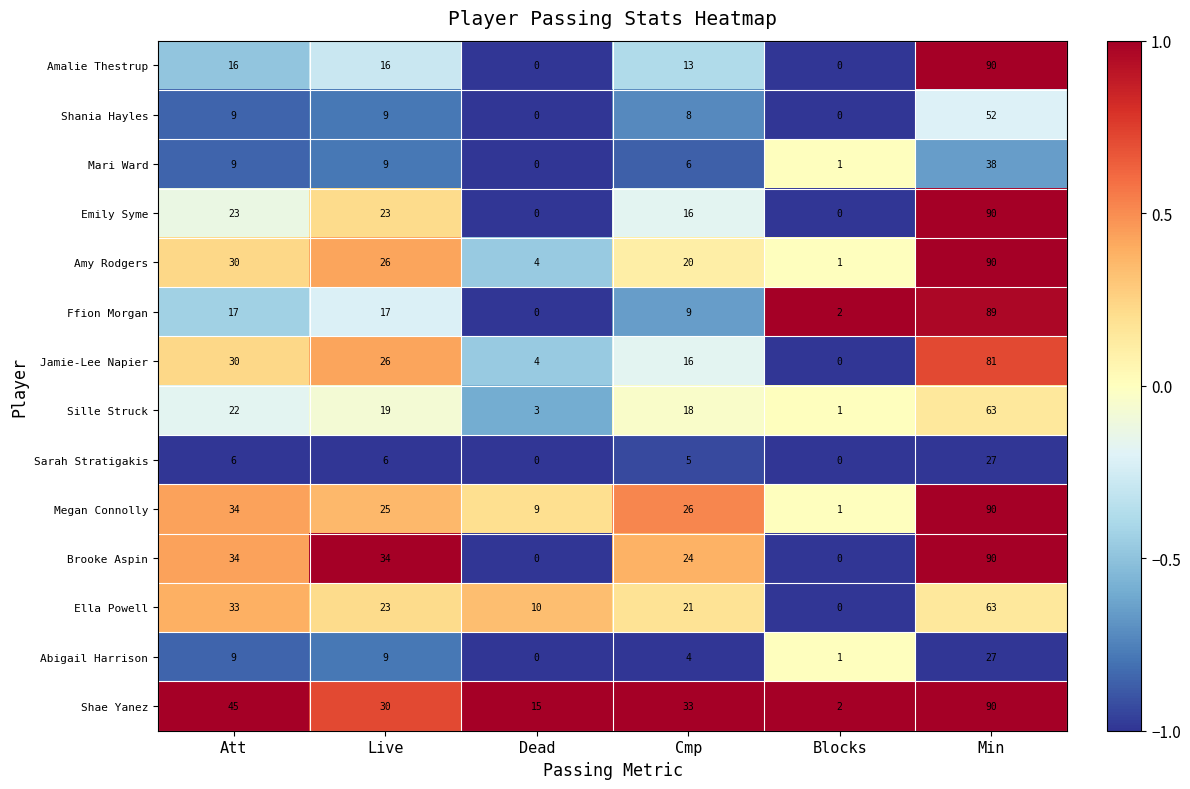

The value of Sarah Stratigakis at Att is 8. True or false?

False